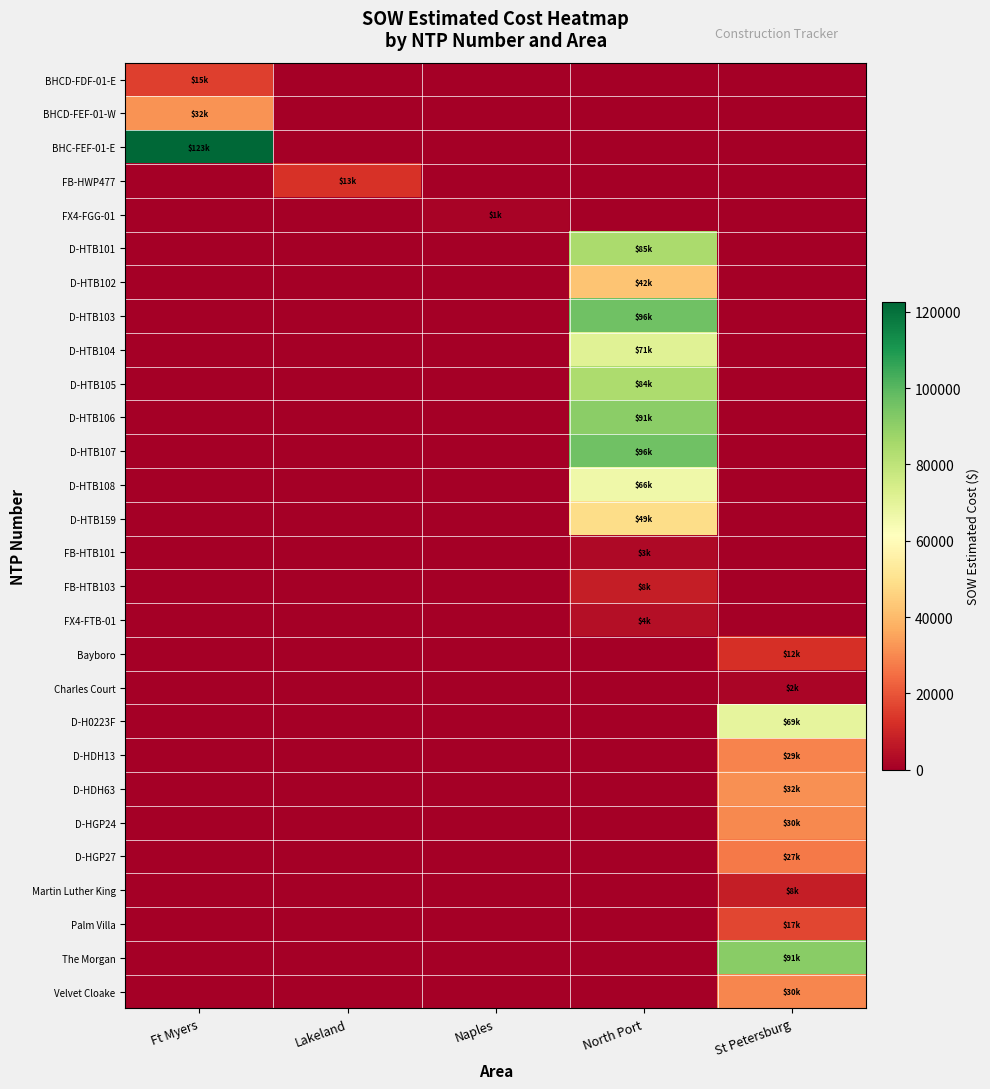

What is the total value across all series at Ft Myers?

169870.5